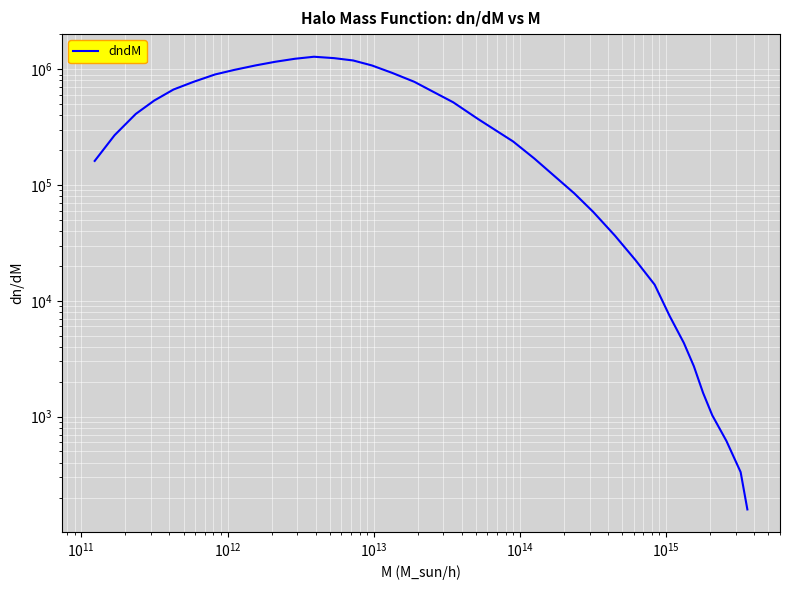

What is the minimum value shown in the chart?

157.7